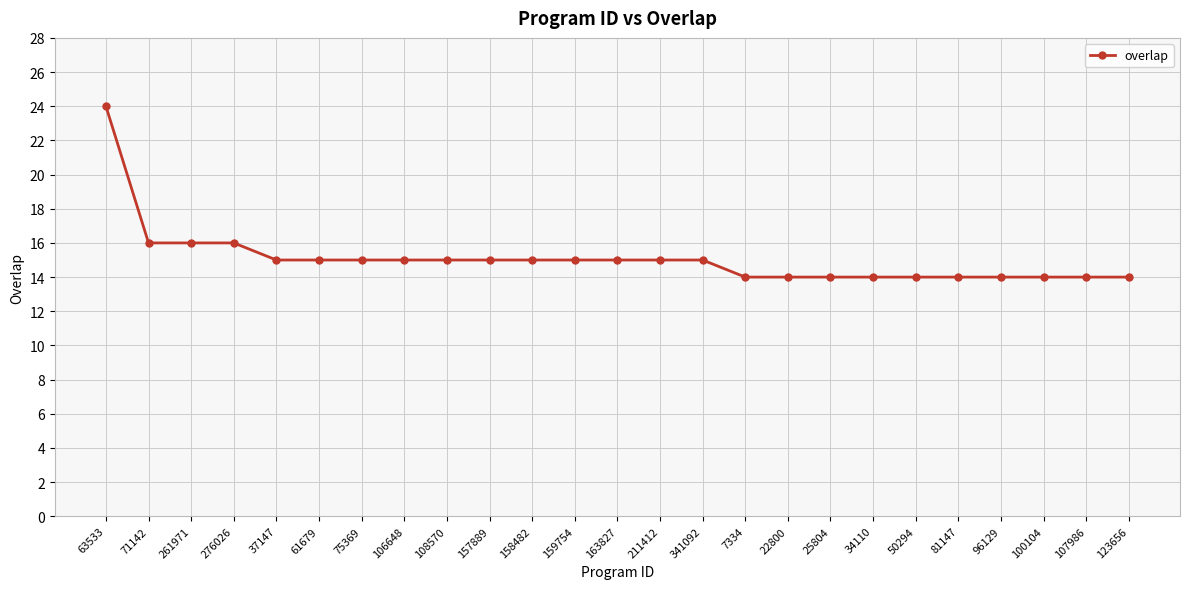

Reading left to right, extract all data points from this chart.

63533=24	71142=16	261971=16	276026=16	37147=15	61679=15	75369=15	106648=15	108570=15	157889=15	158482=15	159754=15	163827=15	211412=15	341092=15	7334=14	22800=14	25804=14	34110=14	50294=14	81147=14	96129=14	100104=14	107986=14	123656=14